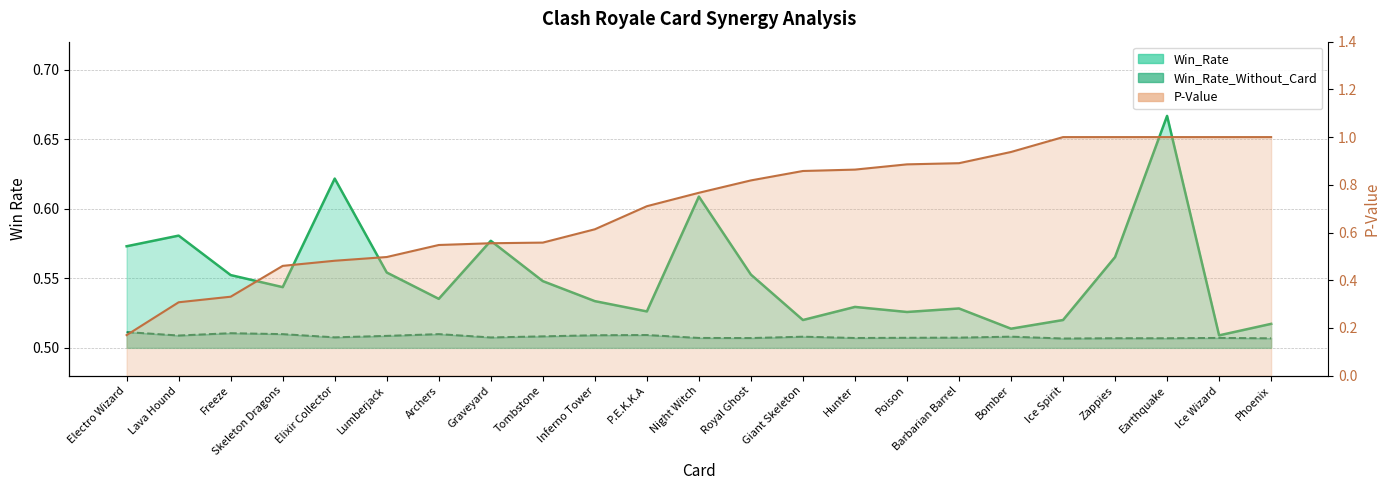

List the labels in order of Win_Rate value, largest first.

Earthquake, Elixir Collector, Night Witch, Lava Hound, Graveyard, Electro Wizard, Zappies, Lumberjack, Royal Ghost, Freeze, Tombstone, Skeleton Dragons, Archers, Inferno Tower, Hunter, Barbarian Barrel, P.E.K.K.A, Poison, Giant Skeleton, Ice Spirit, Phoenix, Bomber, Ice Wizard